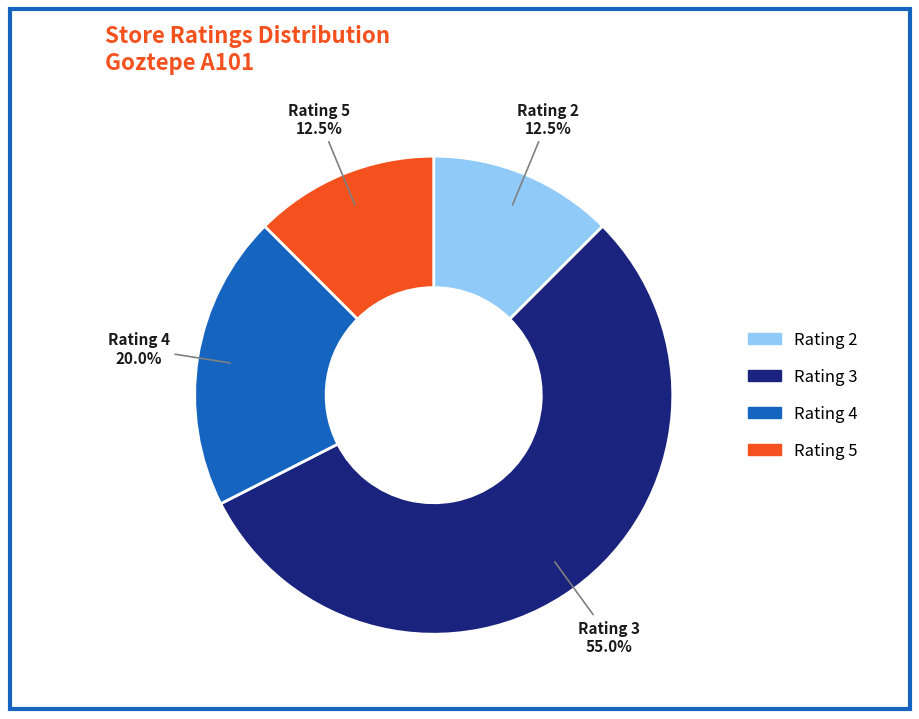

How many segments does this pie chart have?

4